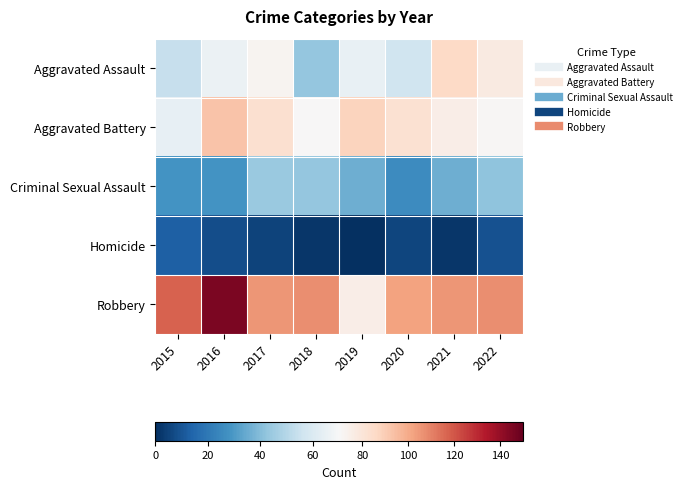

Which category has the highest value across all series?

2016